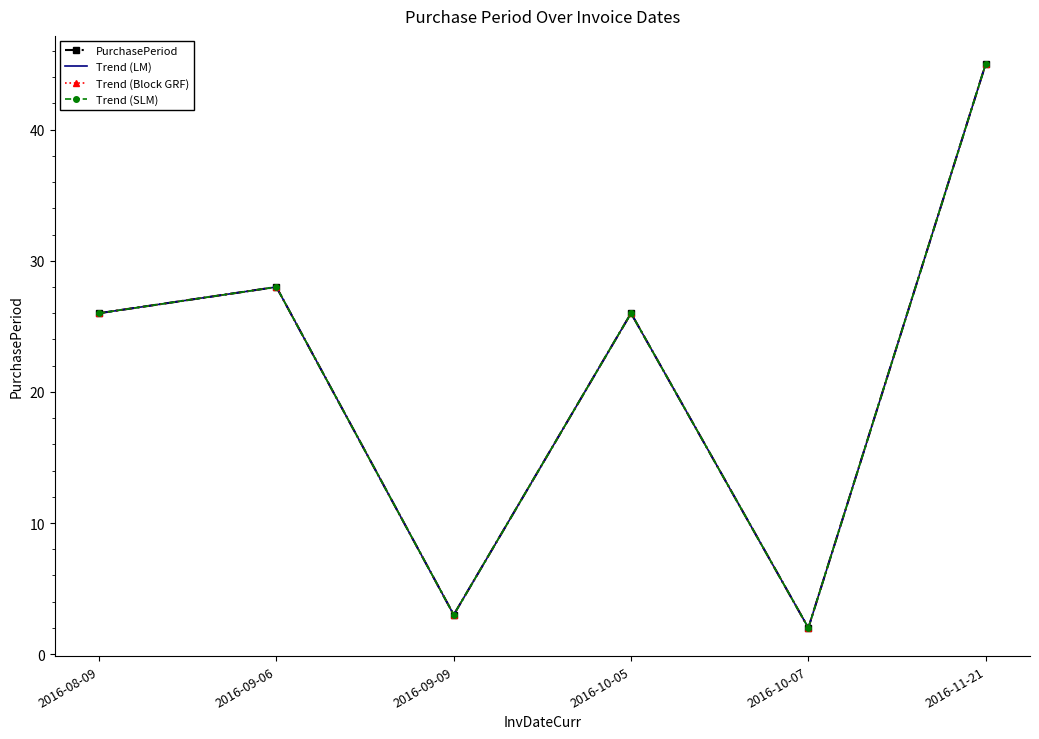

True or false: Trend (Block GRF) has more than 0 interior local peaks.

True